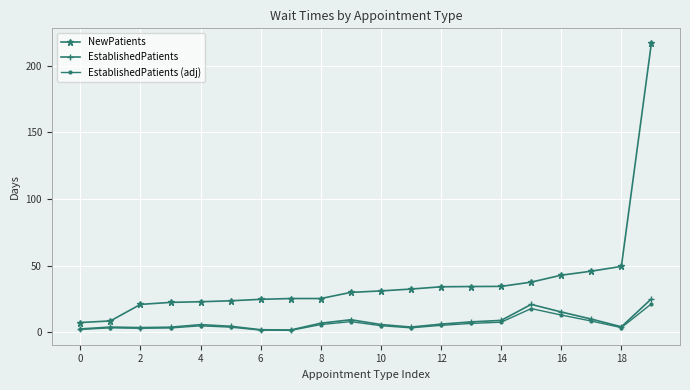

What is the value of the NewPatients point at the 10th from the left?

29.9